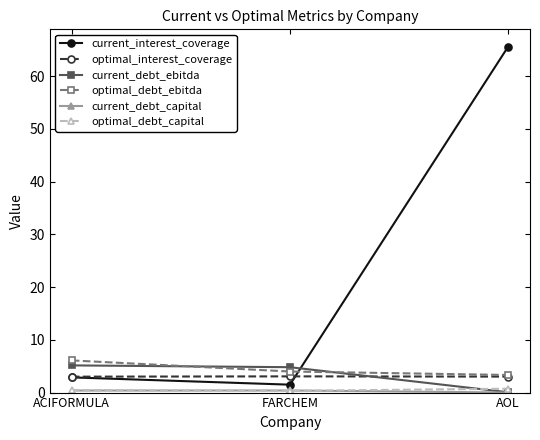

What is the label of the 2nd point from the left?

FARCHEM